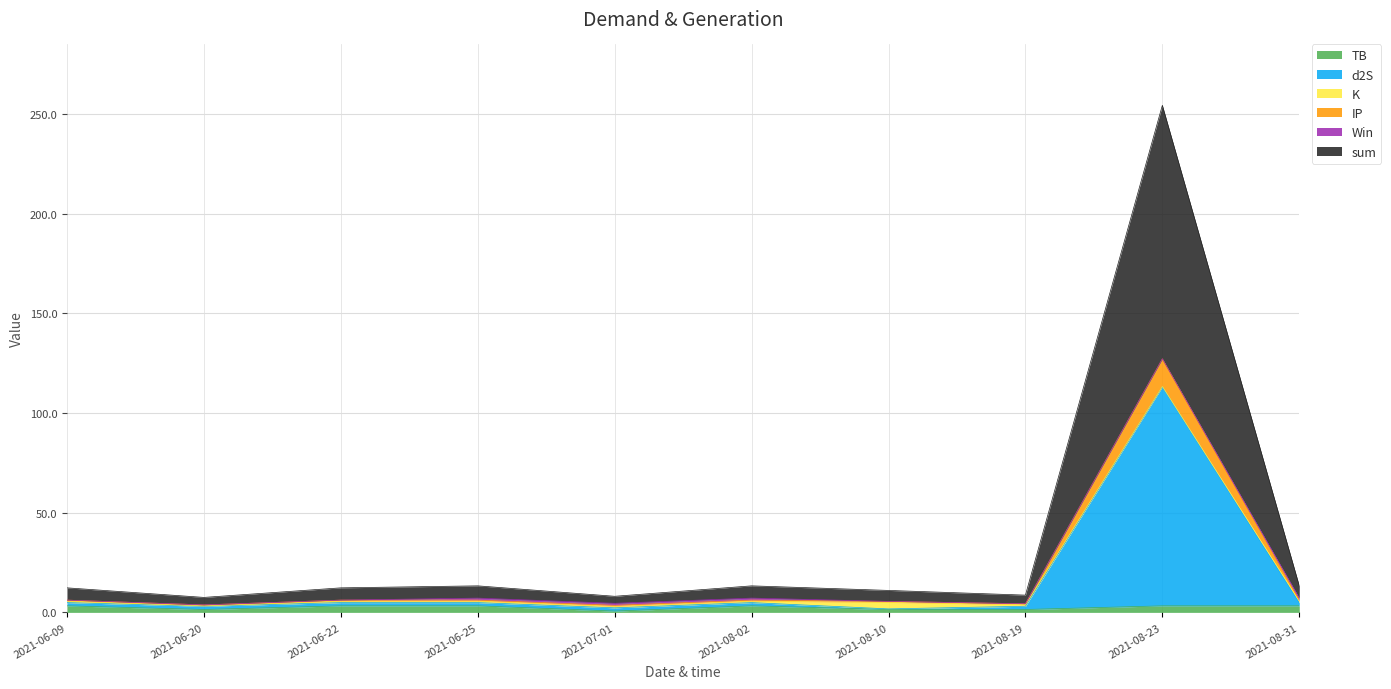

What is the sum of the sum values at 2021-08-31 and 2021-06-20?

8.8